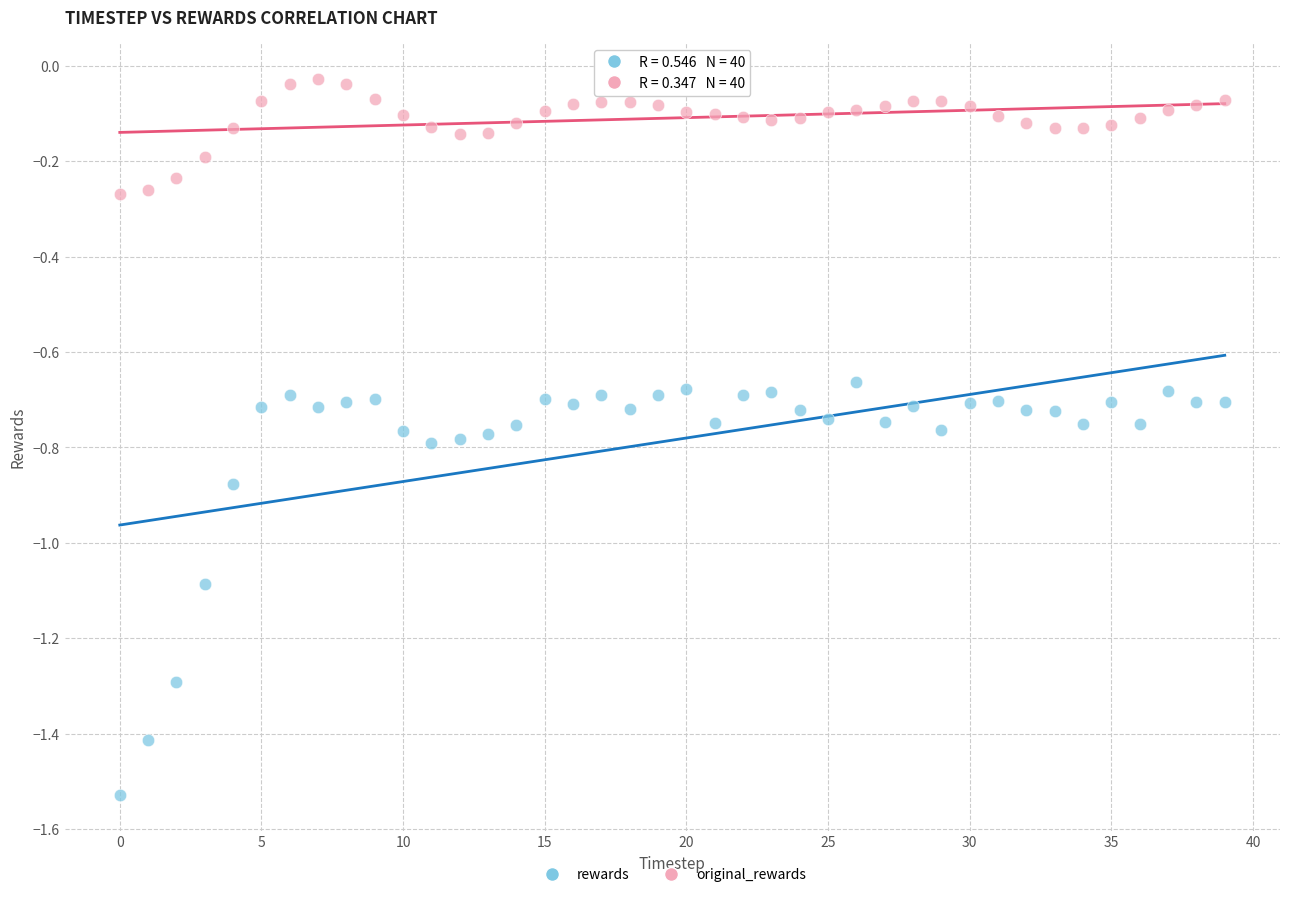

Which series reaches the minimum Y coordinate?

rewards